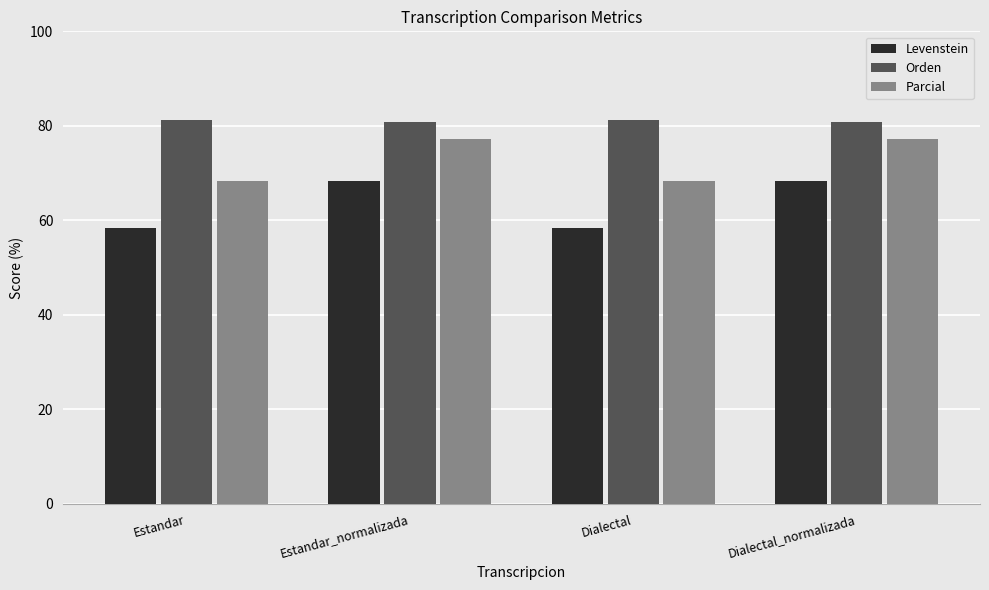

Count the number of categories in the chart.

4